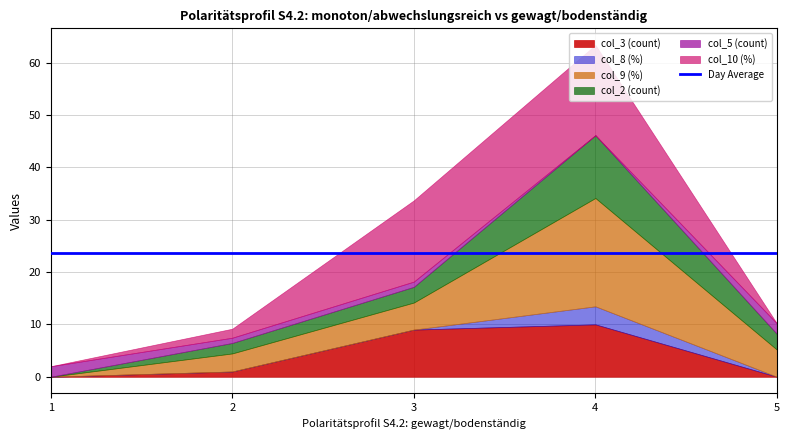

What is the difference between the maximum and minimum values in the col_8 (%) series?

3.5